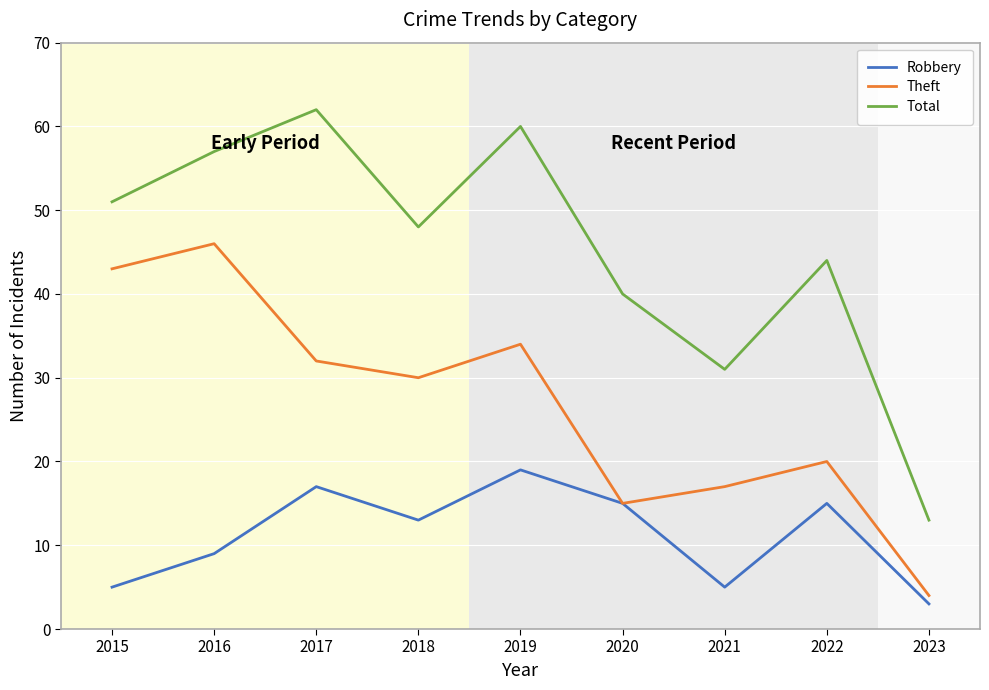

Between 2019 and 2020, which series saw the biggest shift?

Total